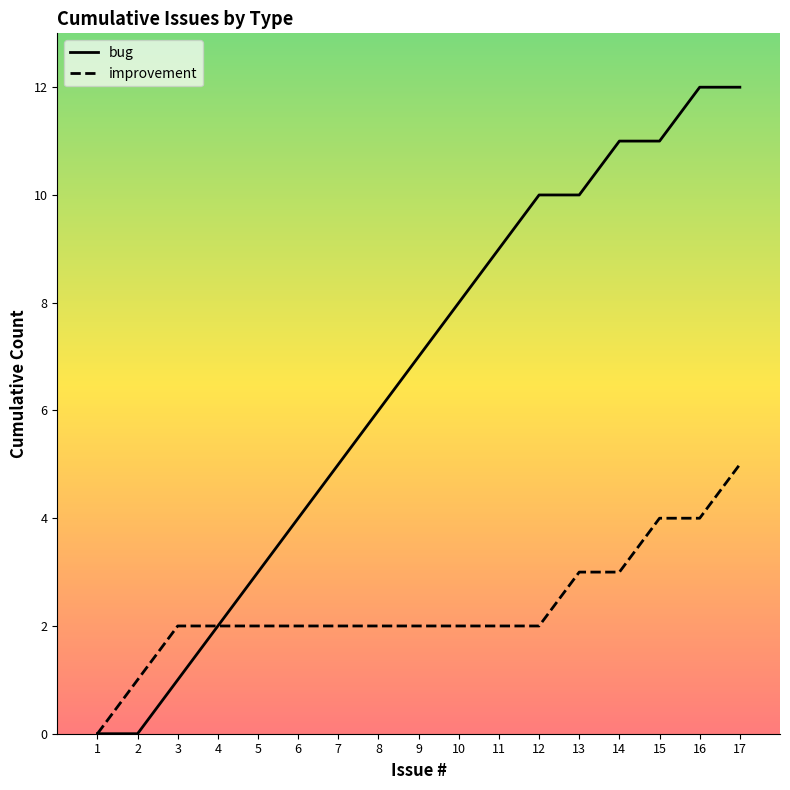

How many series are shown in this chart?

2